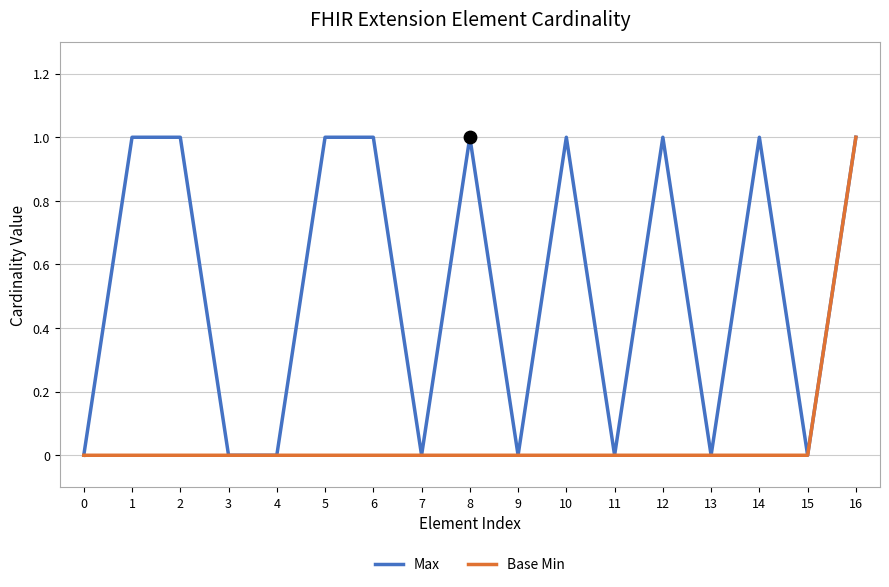

Which series has the largest total across all categories?

Max